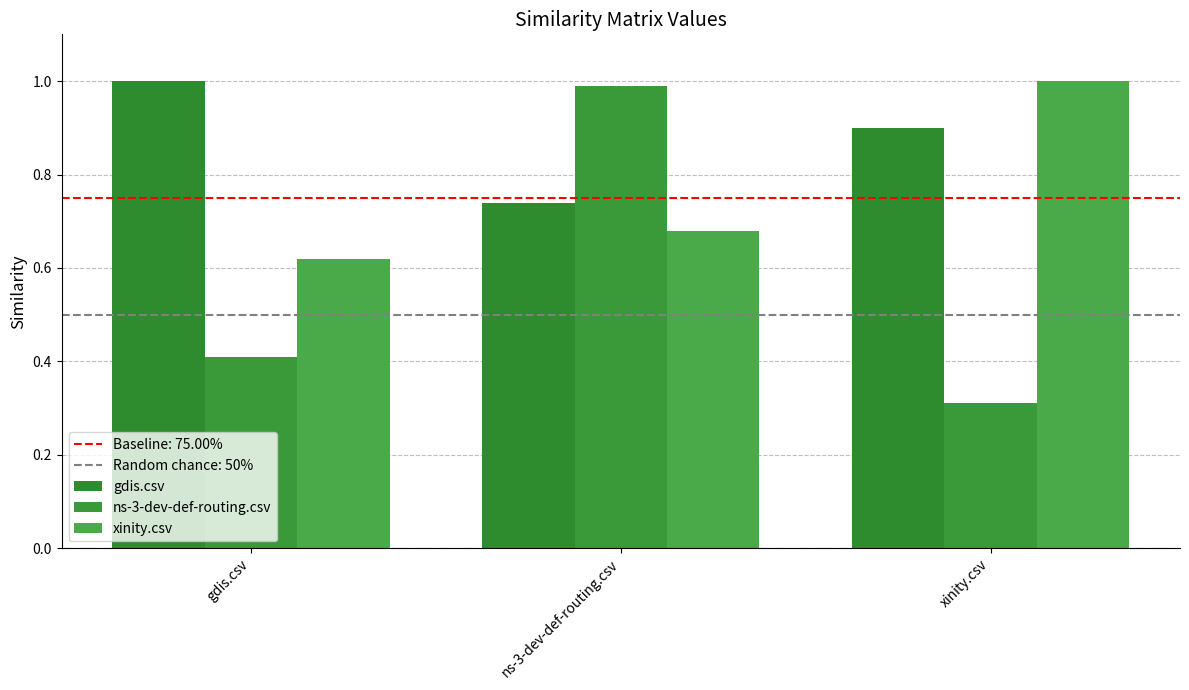

What is the label of the 1st bar from the left?

gdis.csv